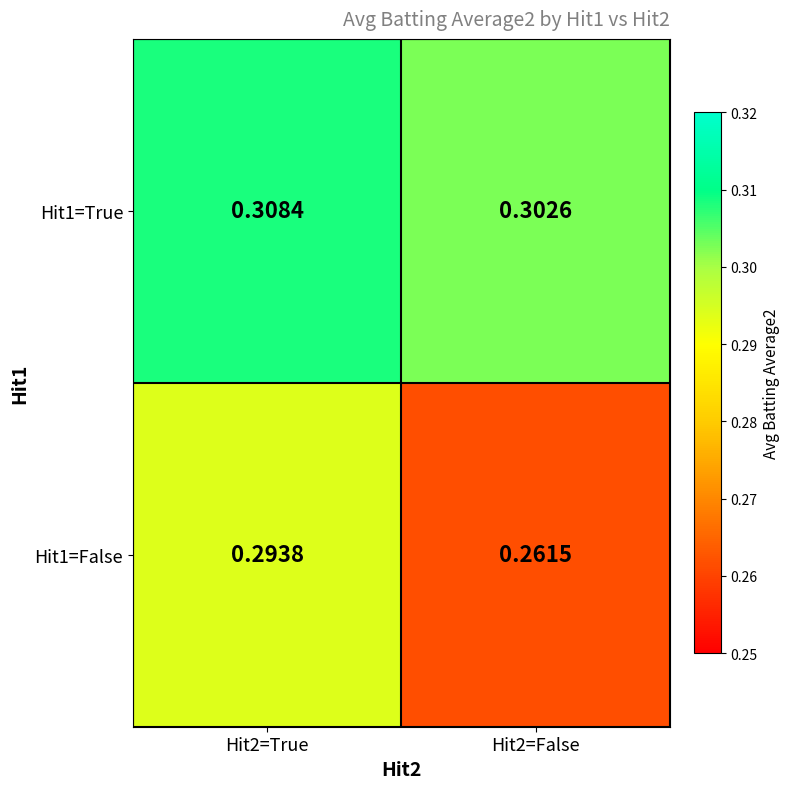

Is the value of Hit1=False at Hit2=False greater than the value of Hit1=True at Hit2=False?

No